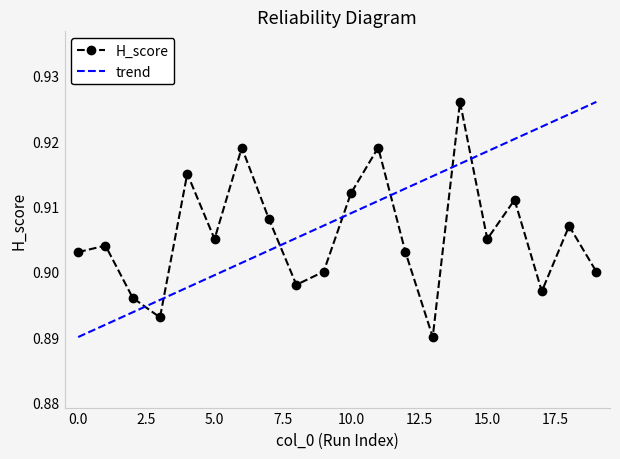

How many interior local valleys (lower than both neighbors) does the data have?

6